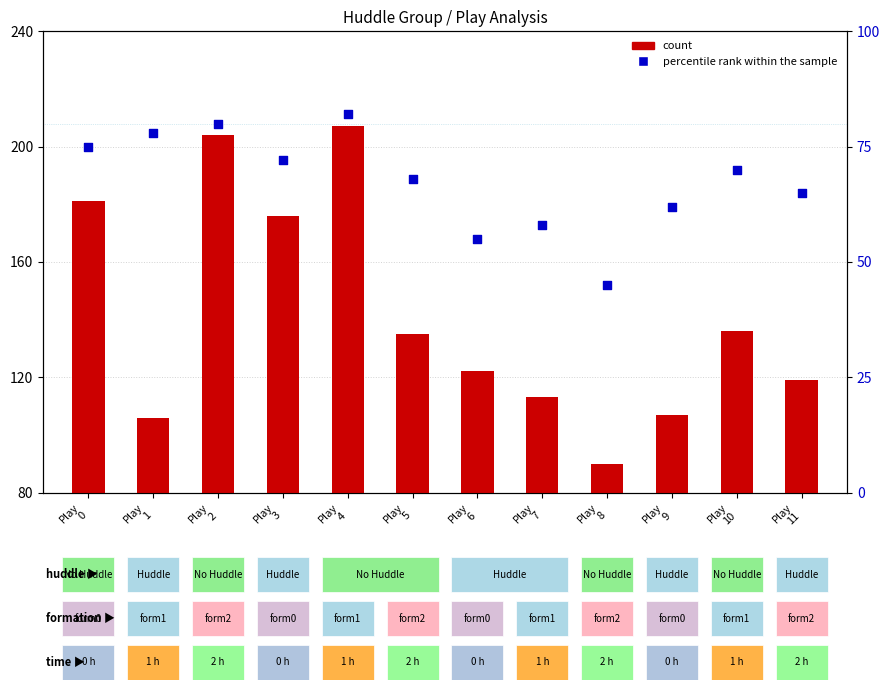

Is the value of percentile rank within the sample at Play
8 greater than the value of count at Play
10?

No